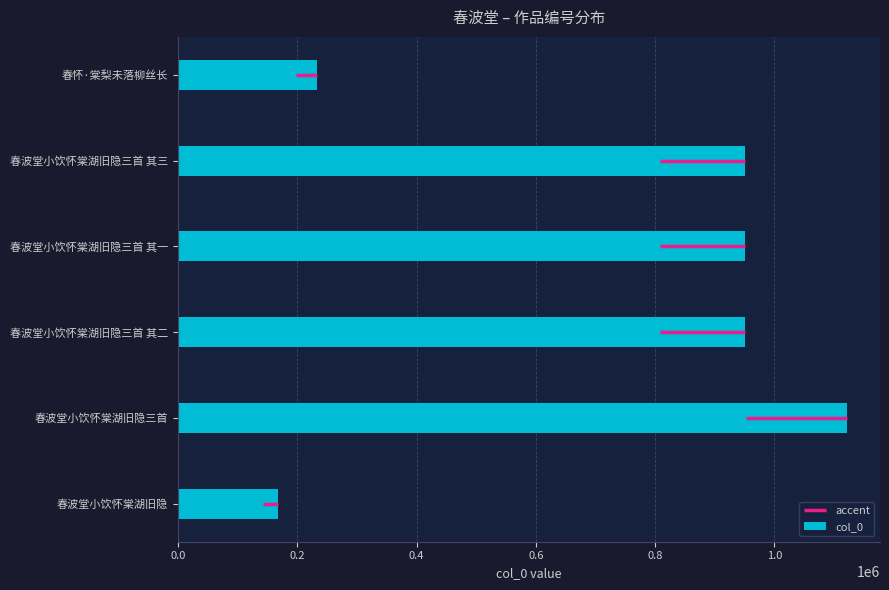

What is the difference between the values at 春怀·棠梨未落柳丝长 and 春波堂小饮怀棠湖旧隐三首?

888272